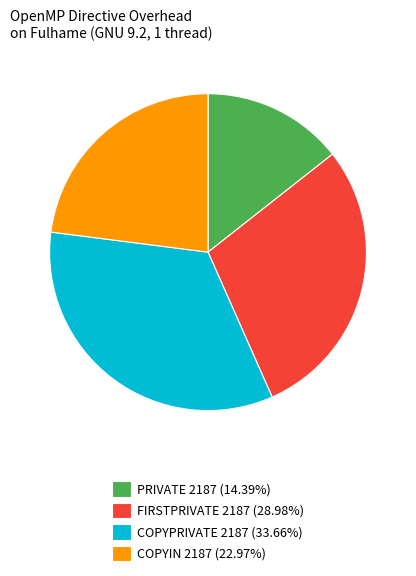

Which slice is the smallest?

PRIVATE 2187